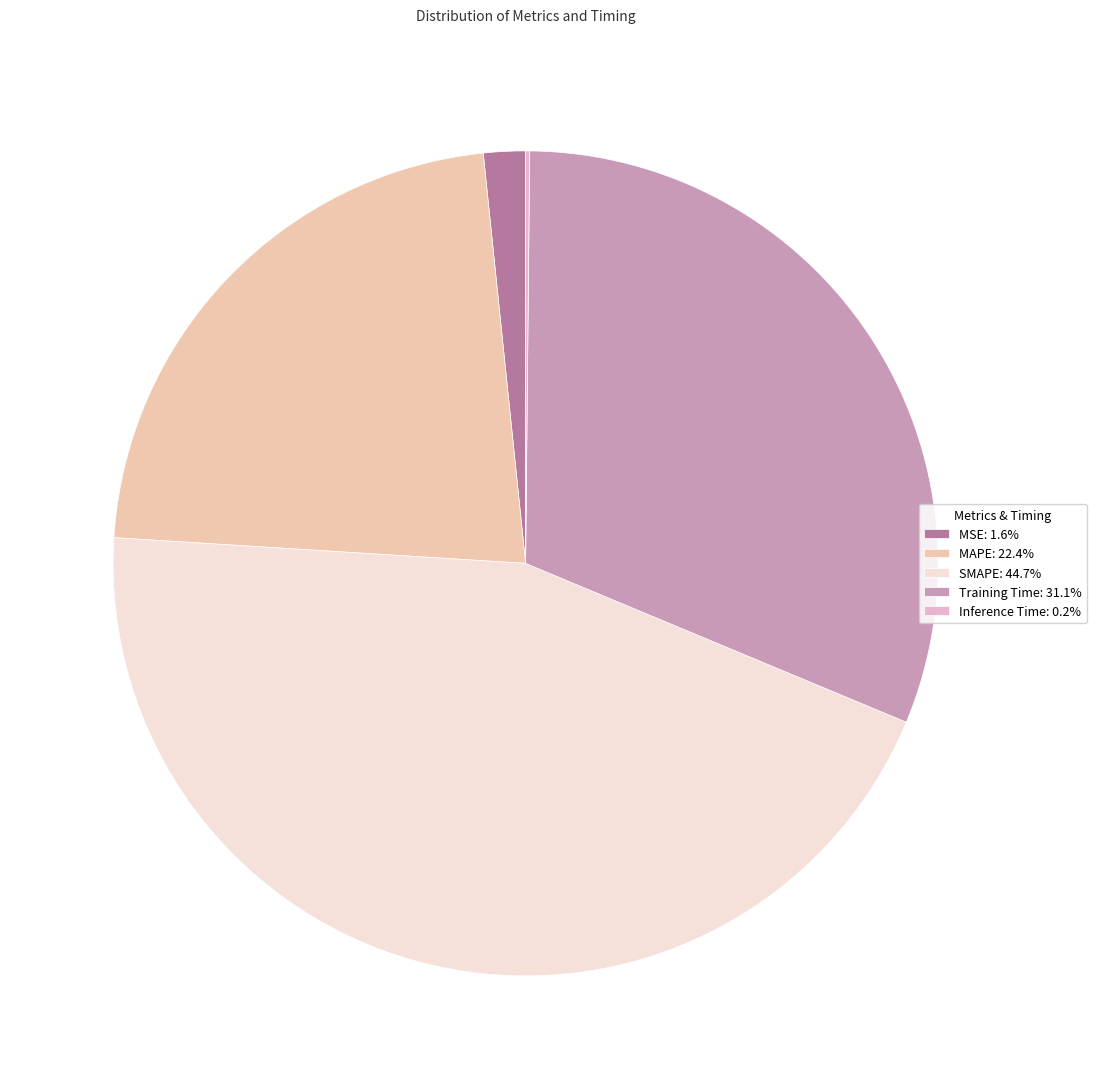

To the nearest percent, what is the difference between the largest and smallest slice percentages?

45%